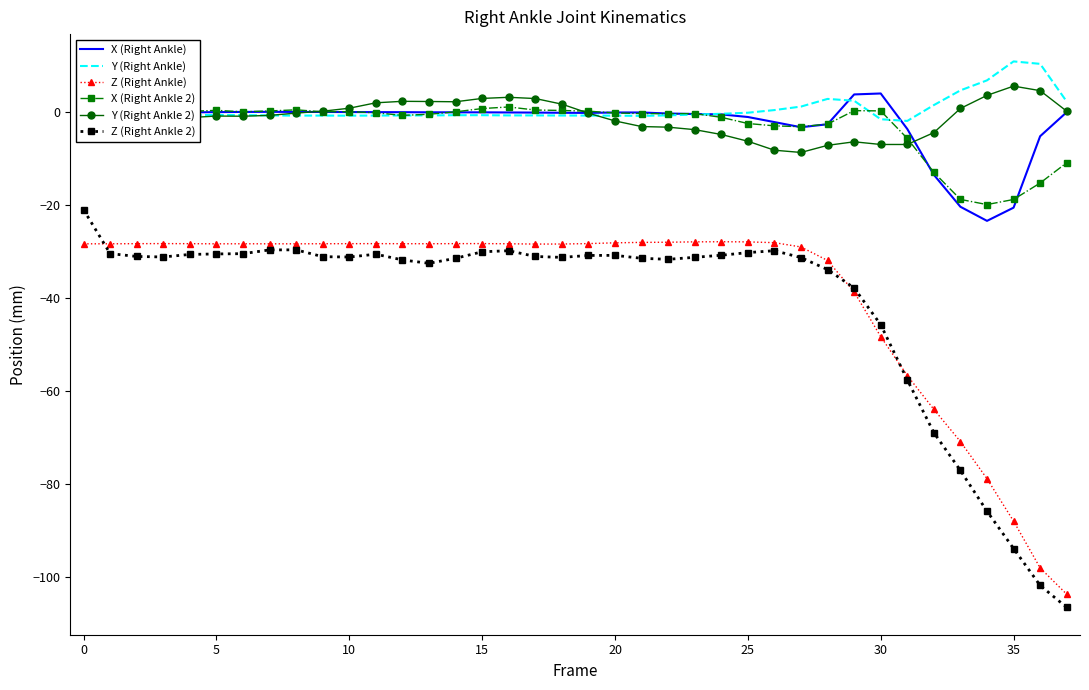

What is the highest value of the Y (Right Ankle 2) series?

5.5